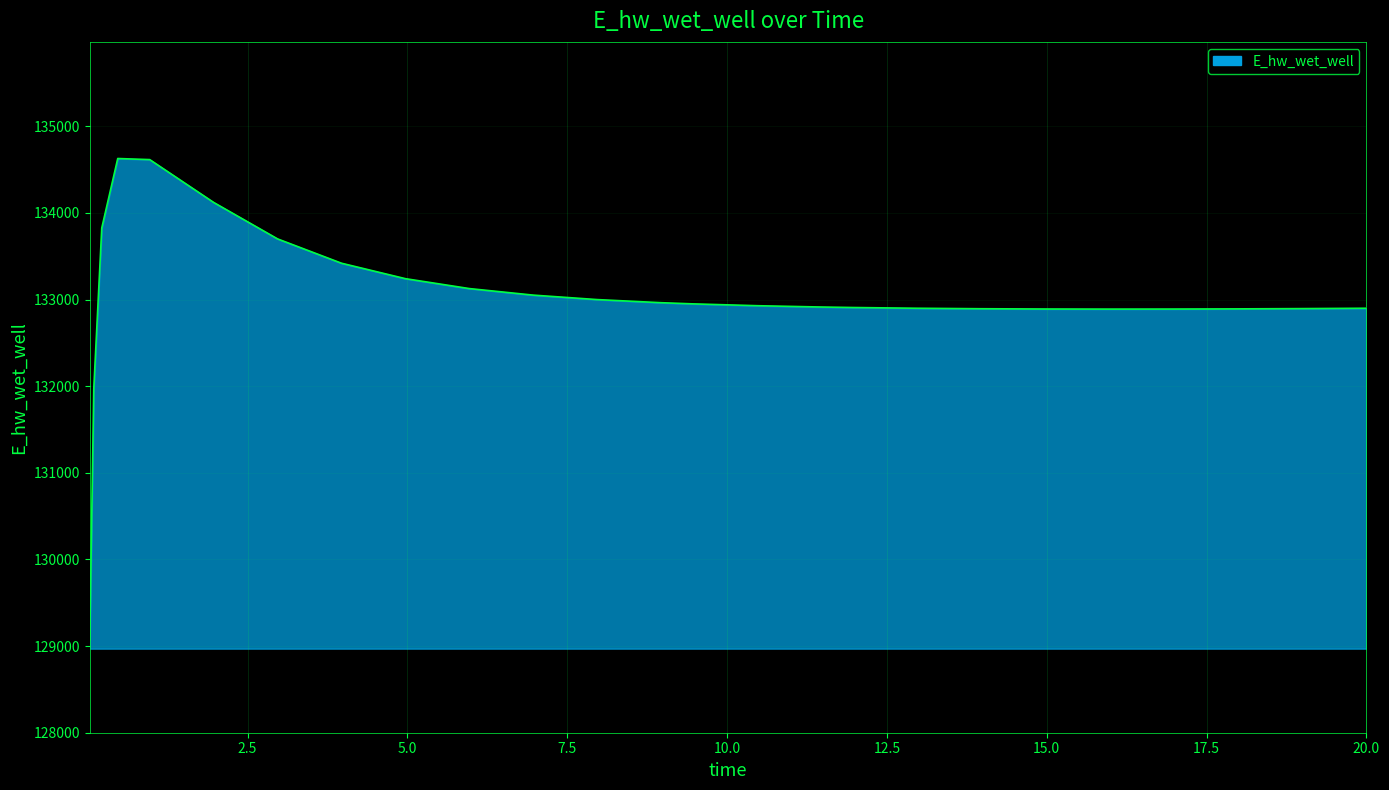

What is the maximum value shown in the chart?

134628.6